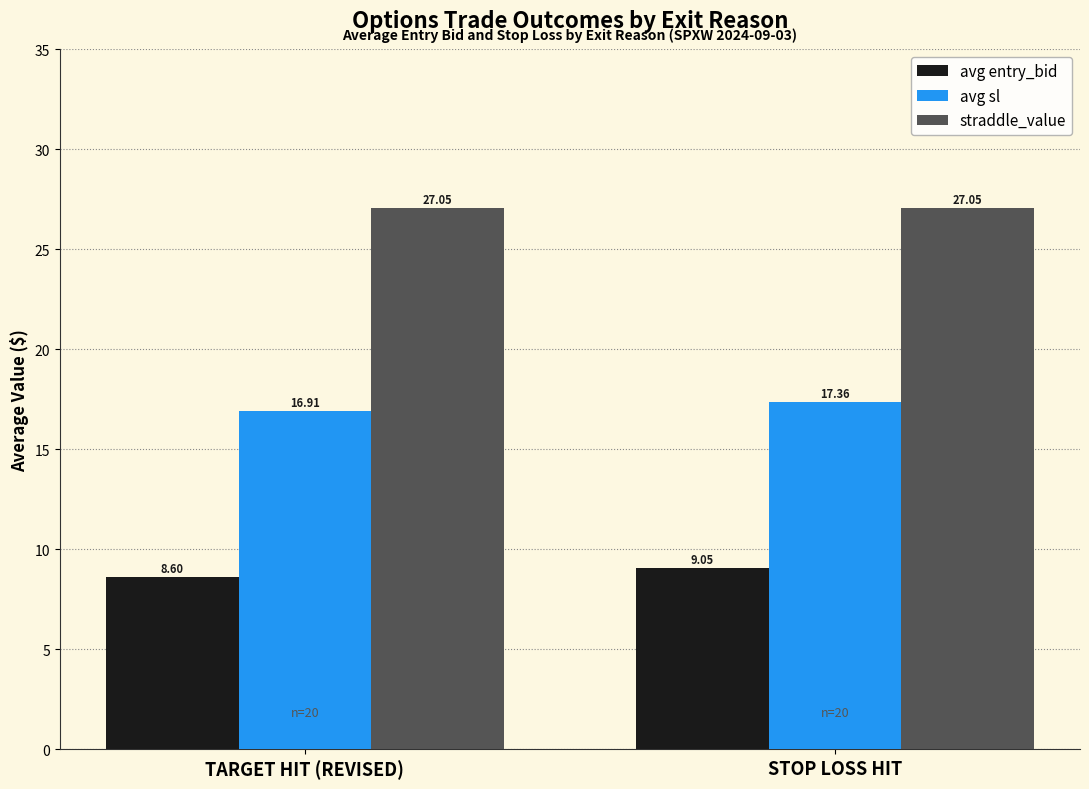

What is the label of the 1st bar from the left?

TARGET HIT (REVISED)